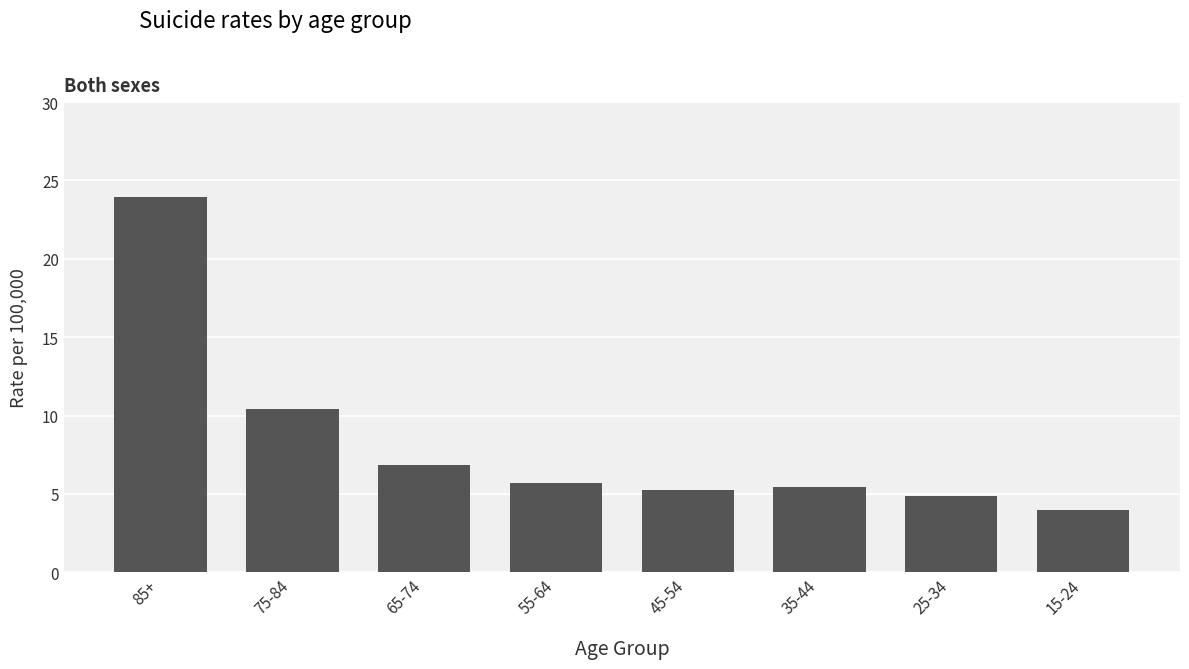

True or false: the data shows 5.4 at 15-24.

False